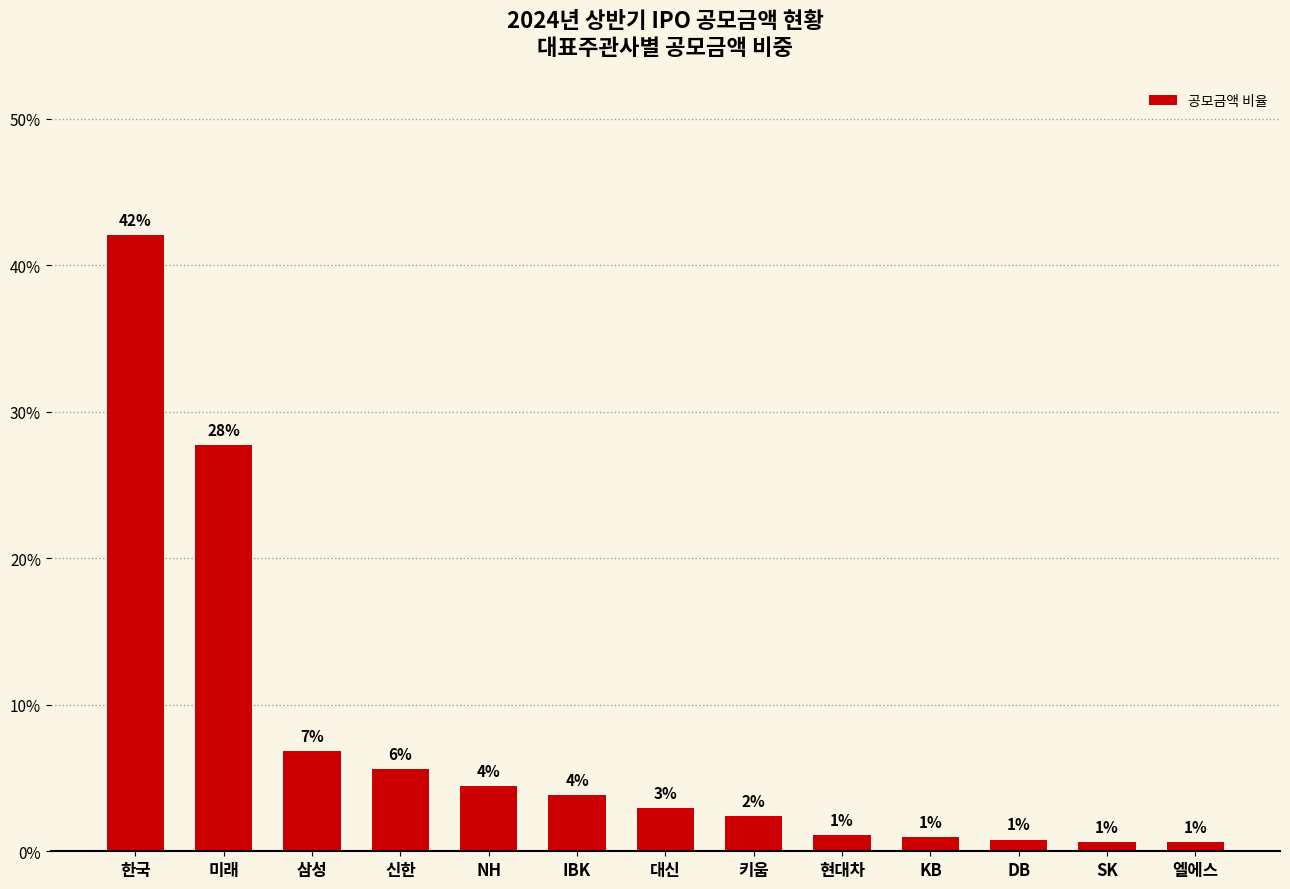

What is the label of the 5th bar from the left?

NH